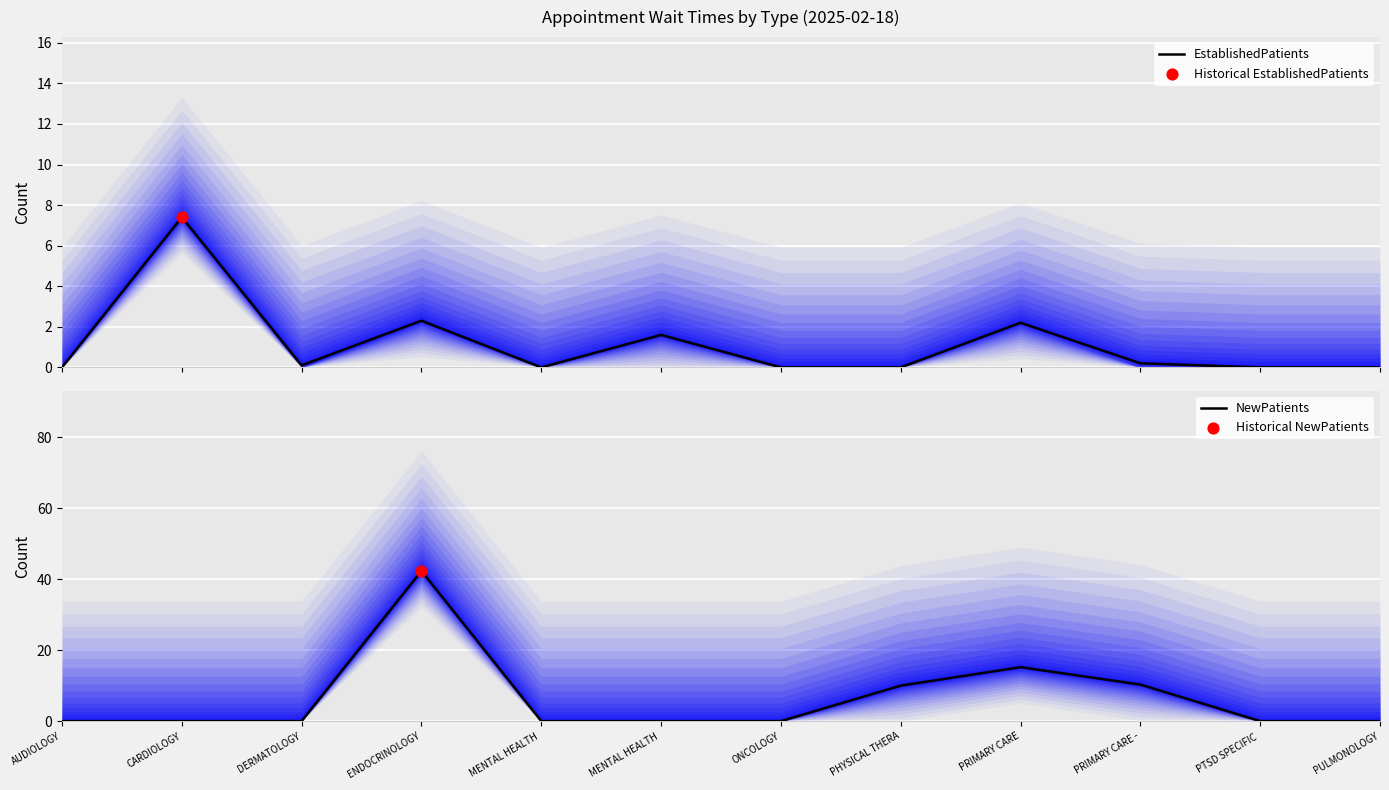

Which series reaches the maximum Y coordinate?

NewPatients